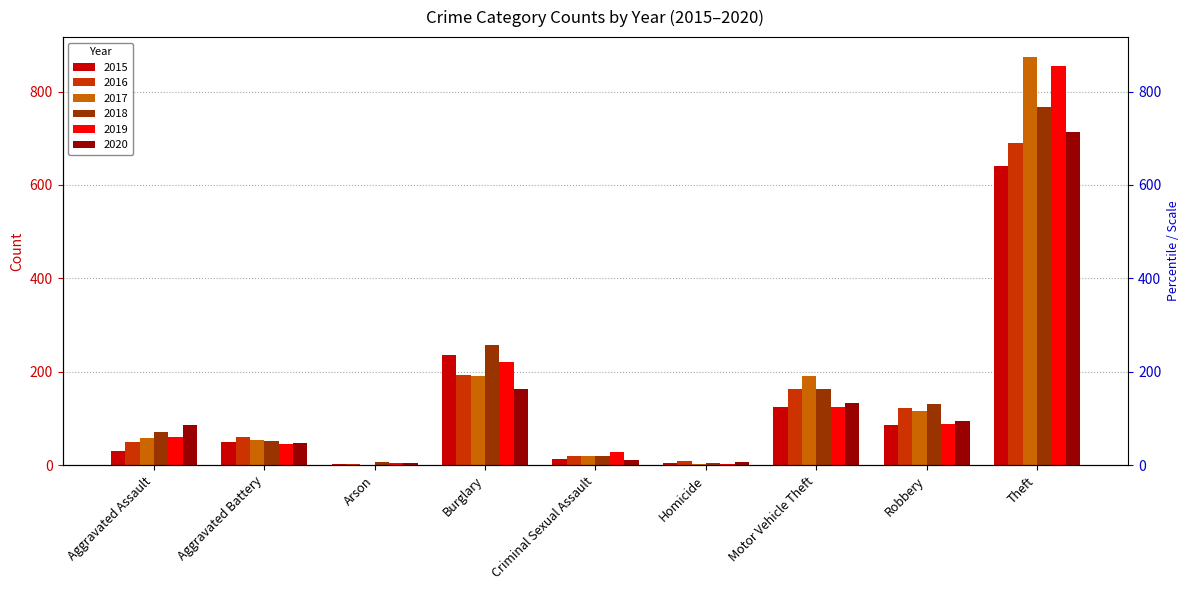

The value of 2019 at Motor Vehicle Theft is 125. True or false?

True